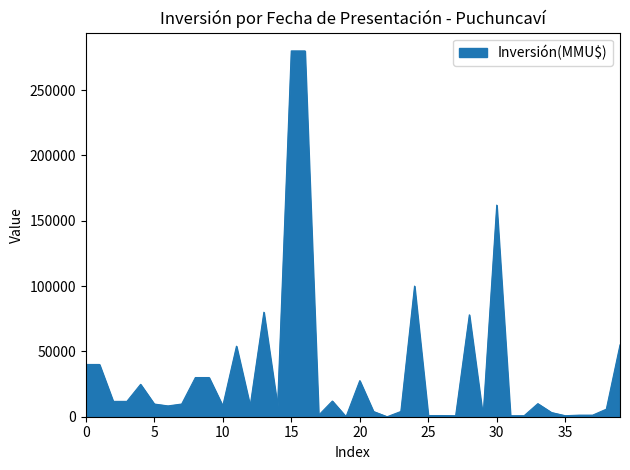

What is the greatest value displayed?

280000